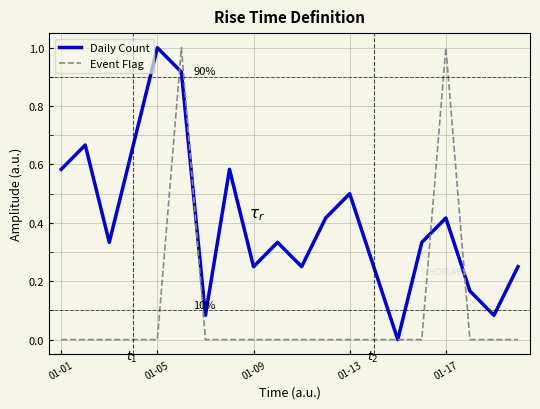

What is the maximum value shown in the chart?

1.0